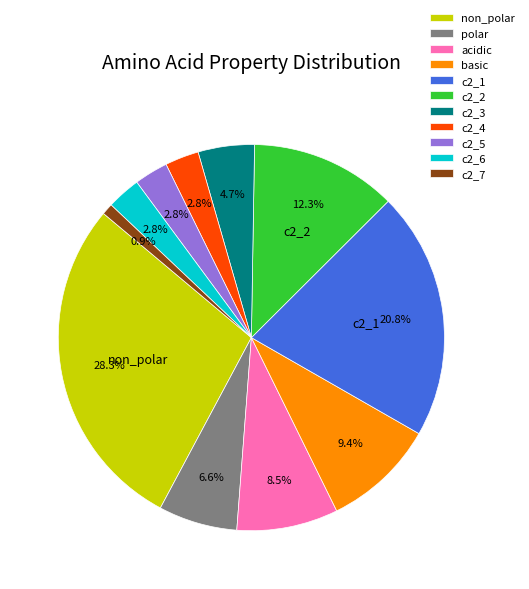

Is there a majority slice in this chart?

No